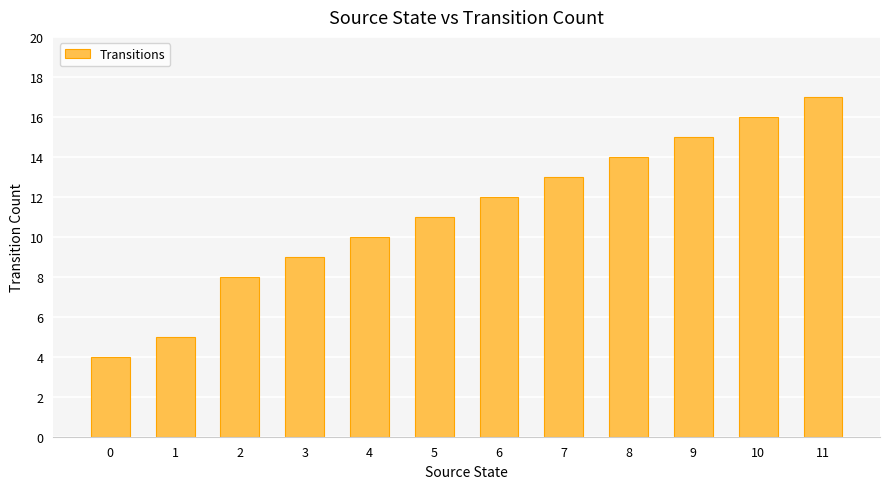

Reading left to right, list all the values displayed in this chart.

0=4	1=5	2=8	3=9	4=10	5=11	6=12	7=13	8=14	9=15	10=16	11=17